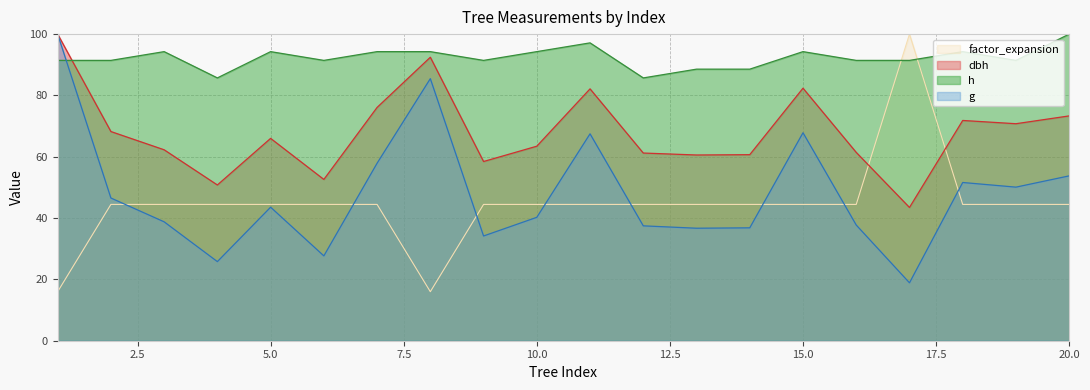

What is the total value across all series at 20.0?

271.5